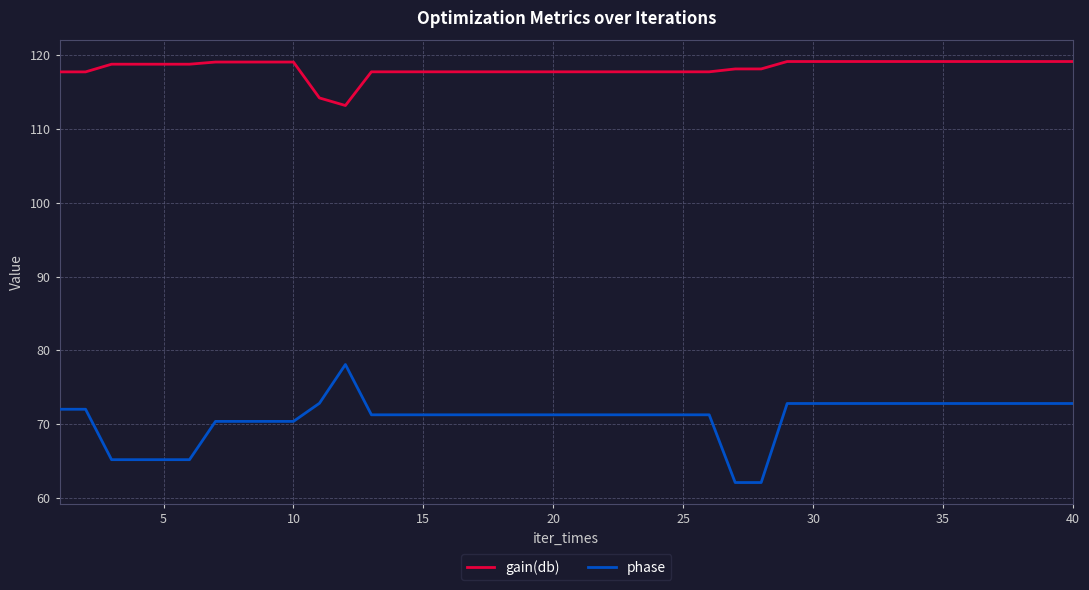

How many lines are shown in the chart?

2